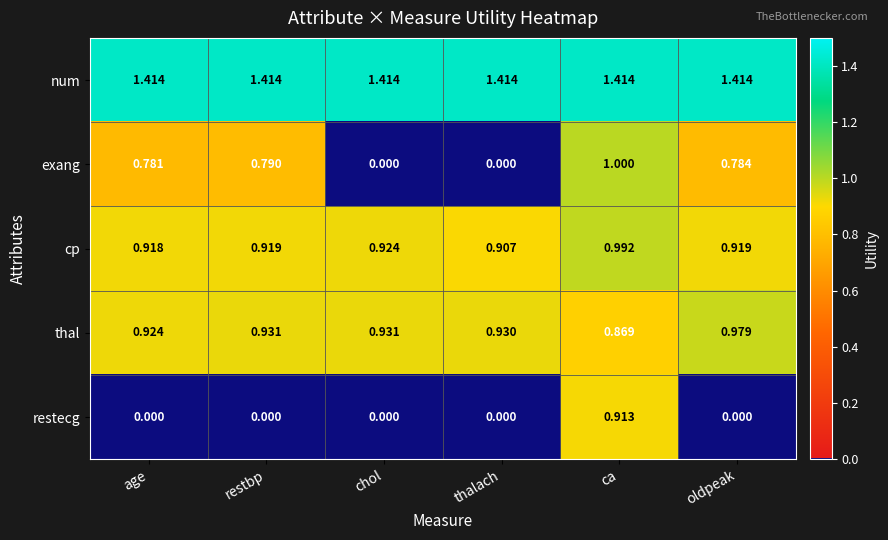

At which label is thal closest to 0?

ca